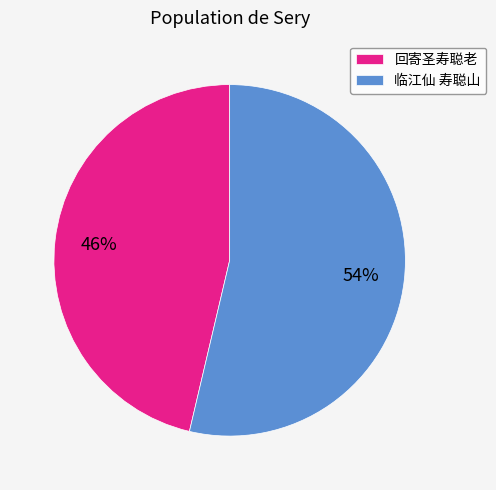

Is the sum of 回寄圣寿聪老 and 临江仙 寿聪山 greater than half?

Yes